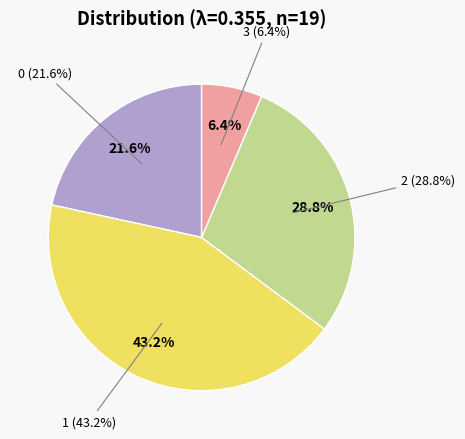

The 0 slice represents 22% of the pie. True or false?

True